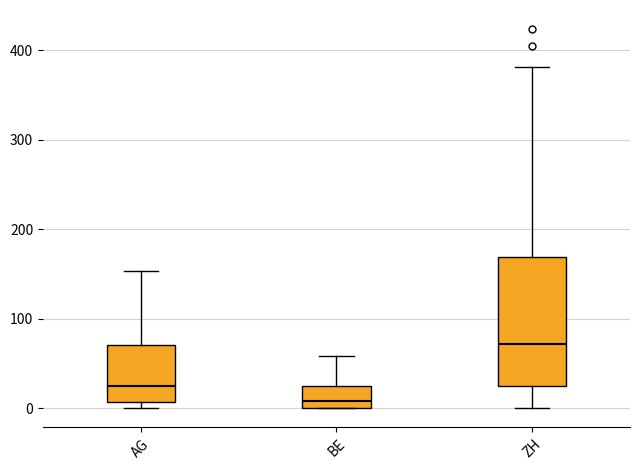

Reading left to right, read every box against the y-axis: the position of its median line, the range the box covers, and the ends of its whiskers. The values are not printed on the chart, so give them approximately, as read against the axis.

AG: median 20, box 10 to 70, whiskers 0 to 150
BE: median 10, box 0 to 30, whiskers 0 to 60
ZH: median 70, box 30 to 170, whiskers 0 to 380